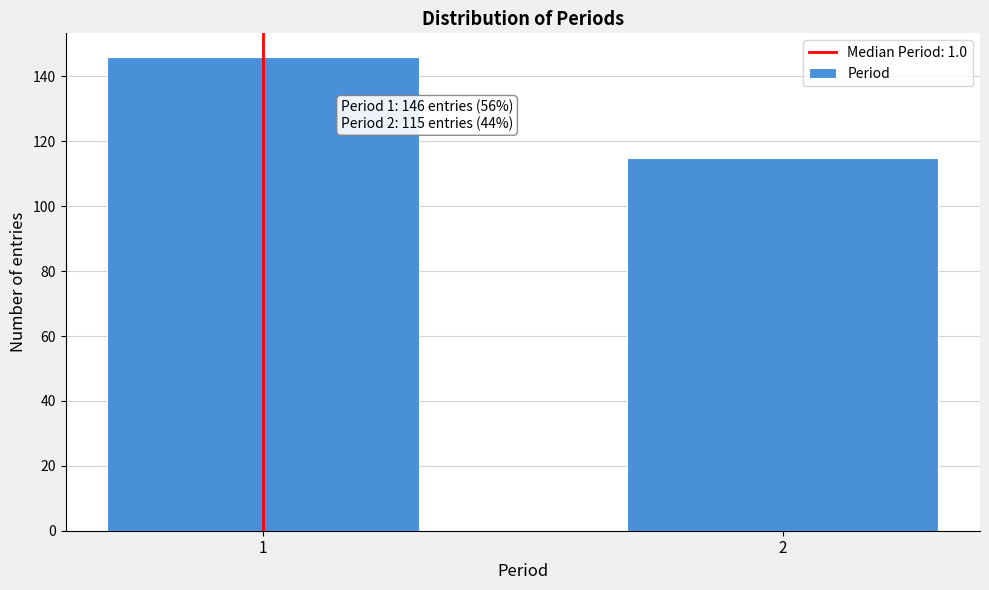

Reading left to right, extract all data points from this chart.

1=146	2=115